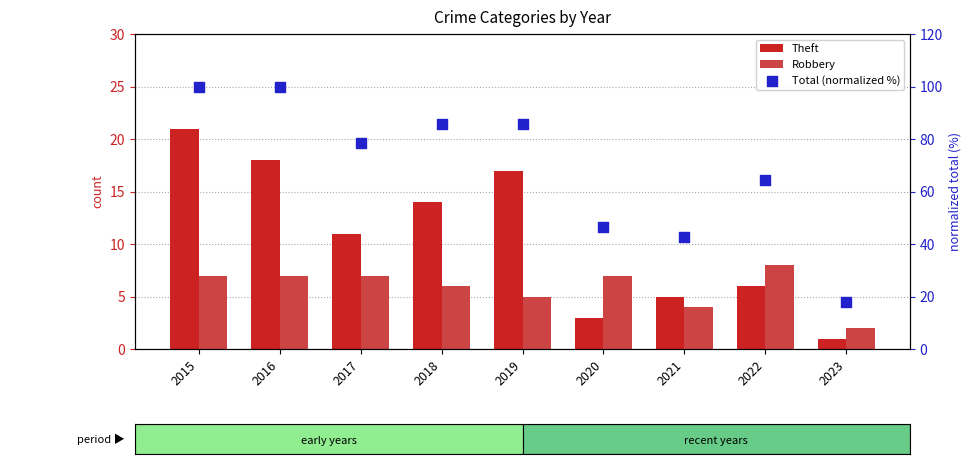

What are all the series names shown in the legend?

Theft, Robbery, Total (normalized %)